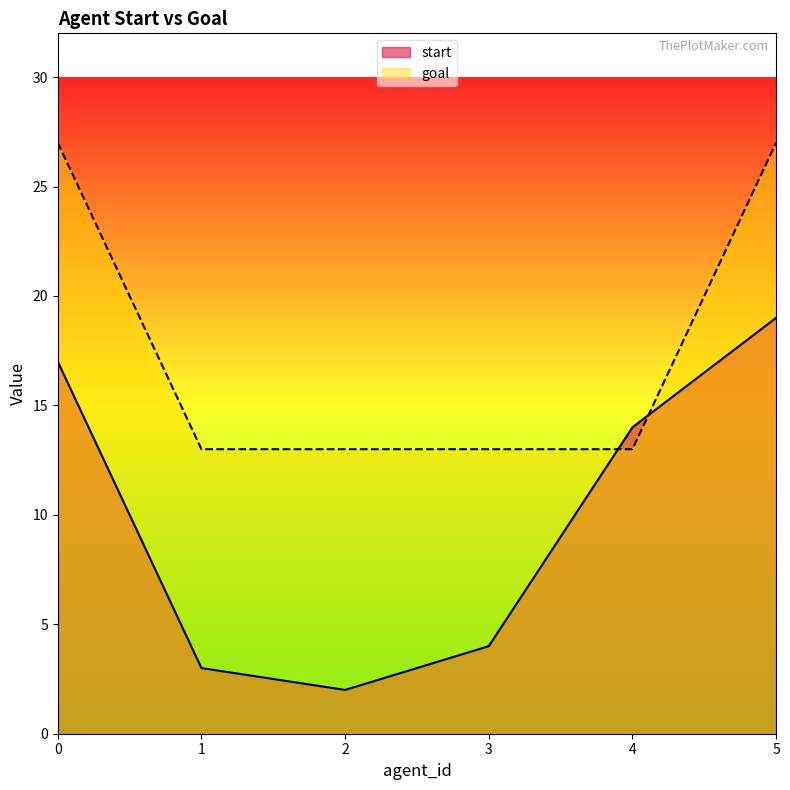

How many intersections are there between start and goal?

2